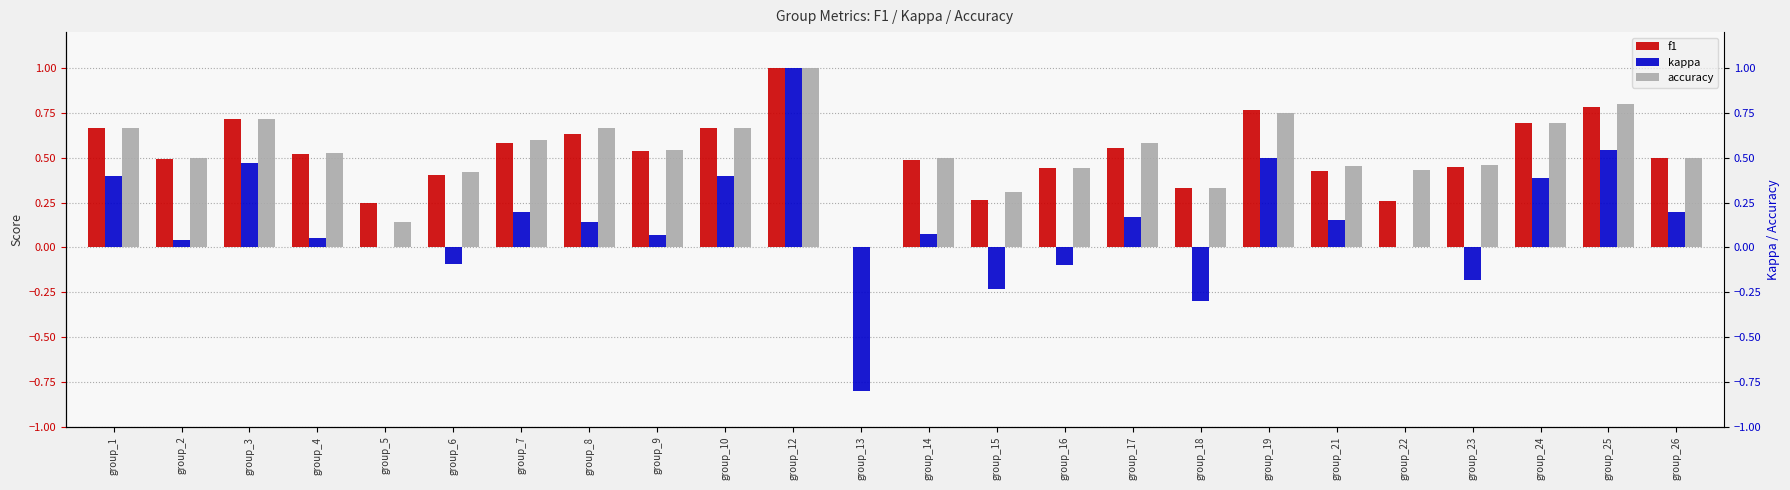

What is the difference between the maximum and minimum values in the accuracy series?

1.0